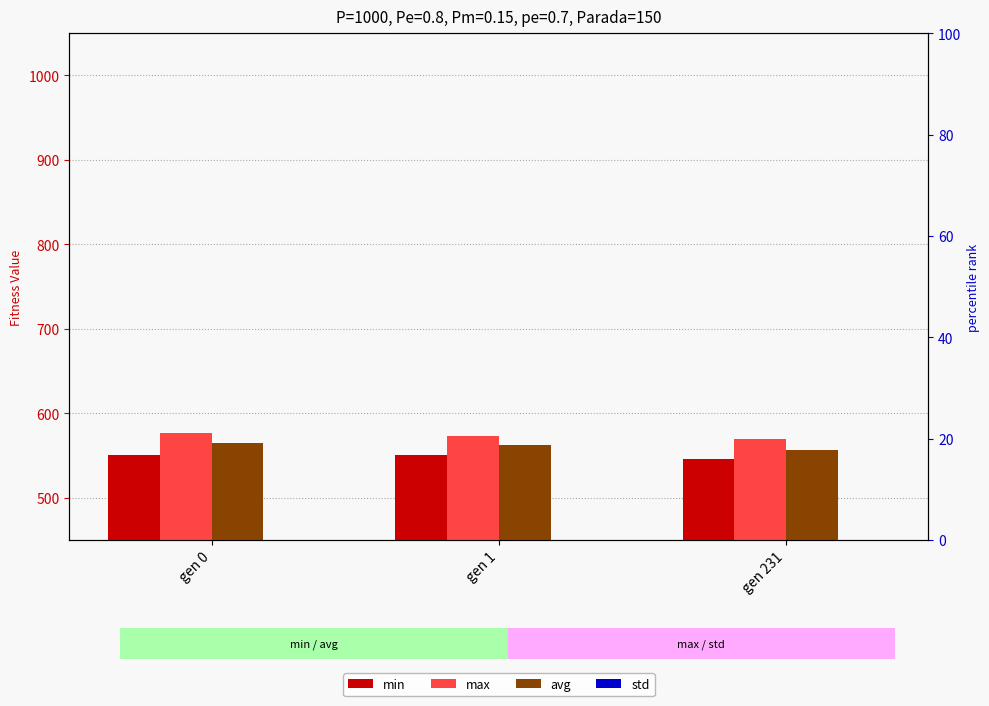

Is the value of min at gen 0 greater than the value of std at gen 231?

Yes